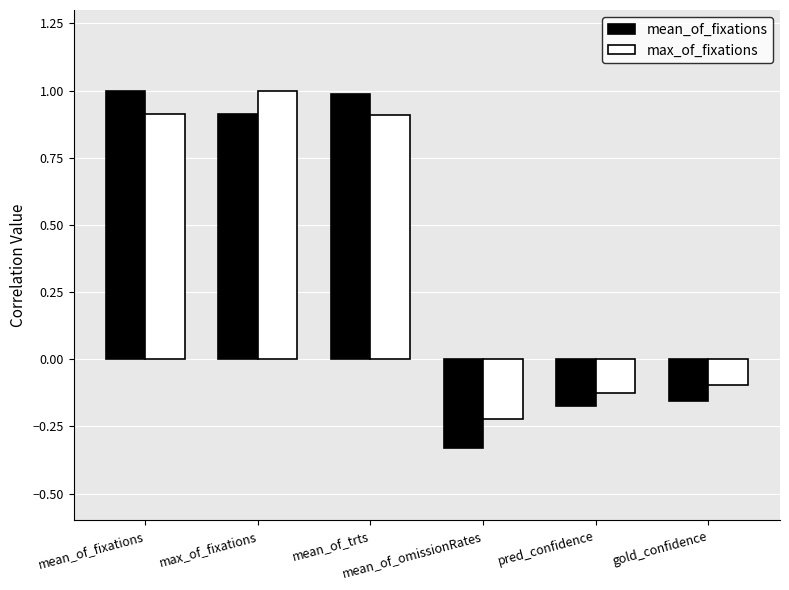

The mean_of_fixations series shows -0.0 at gold_confidence. True or false?

False